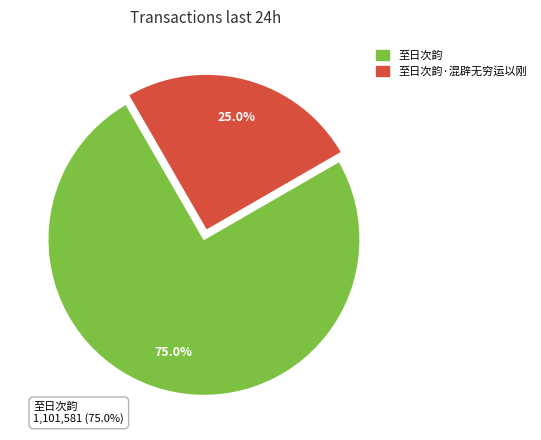

Is there any slice that represents more than half of the pie?

Yes